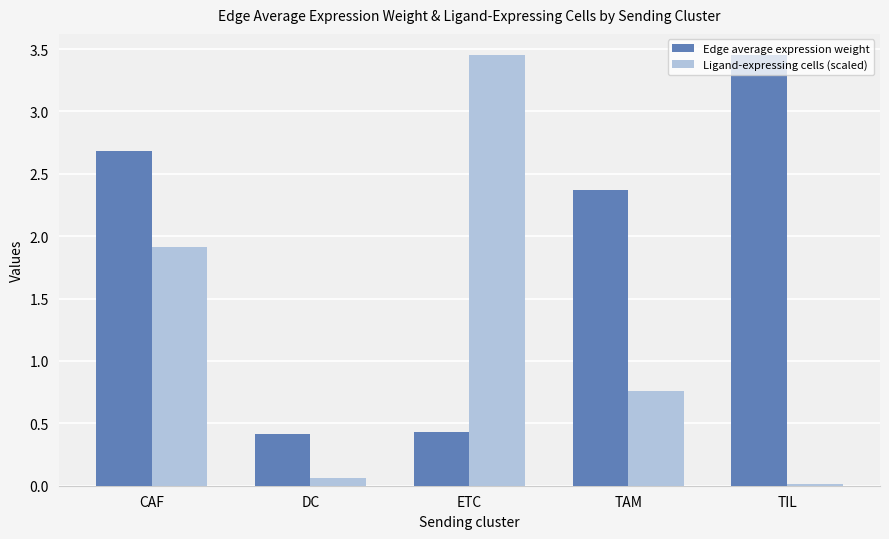

What is the difference between the second highest and minimum values in the Ligand-expressing cells (scaled) series?

1.9